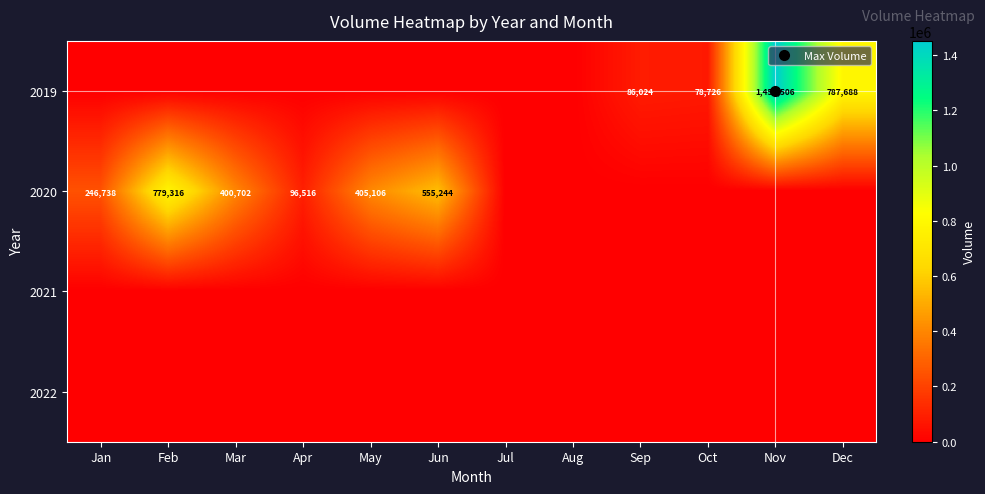

Rank the categories by 2020 value from lowest to highest.

Jul, Aug, Sep, Oct, Nov, Dec, Apr, Jan, Mar, May, Jun, Feb